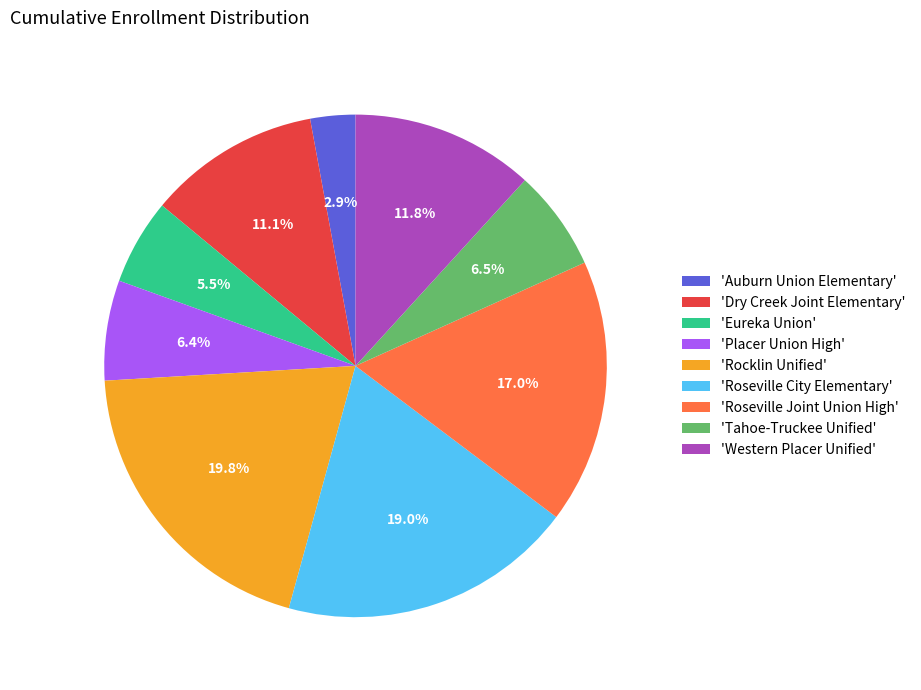

What is the largest slice in the pie chart?

'Rocklin Unified'